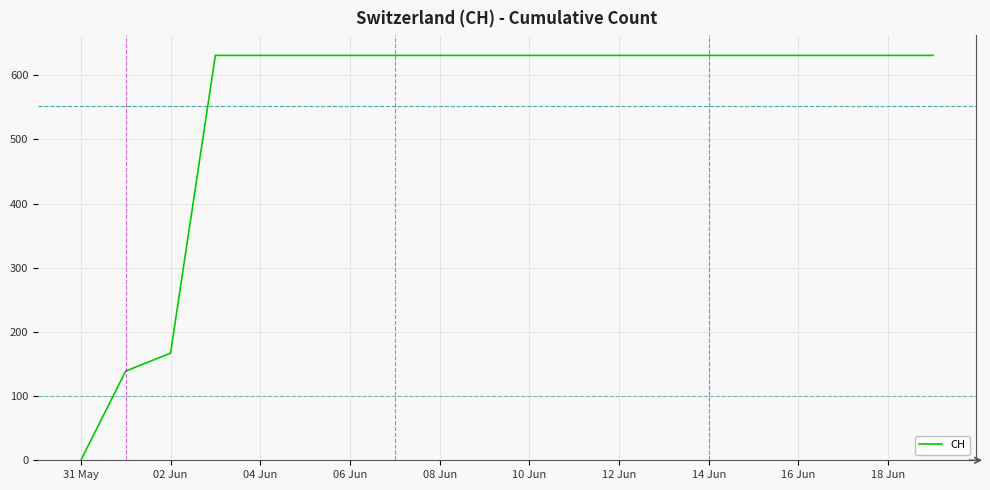

What is the difference between the maximum and minimum values?

631